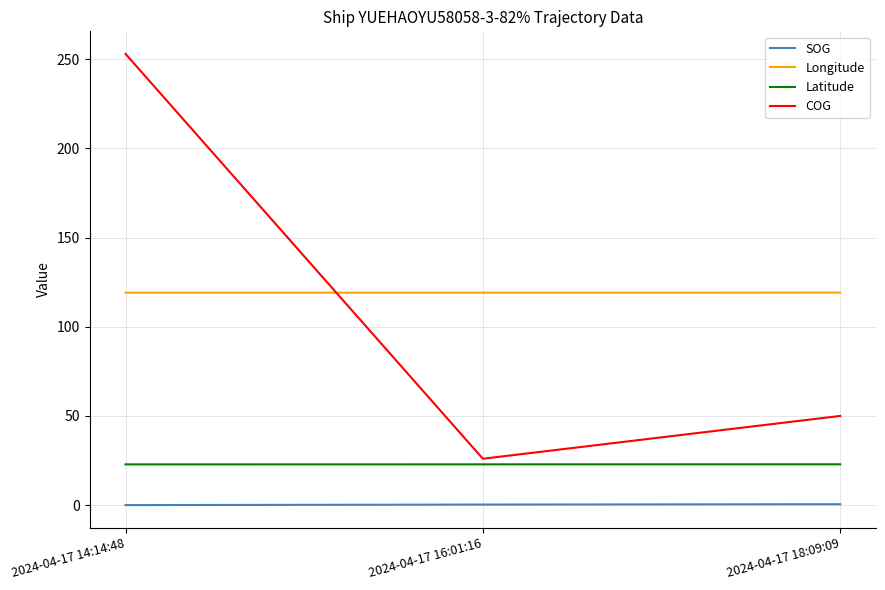

What is the total value across all series at 2024-04-17 16:01:16?

168.3